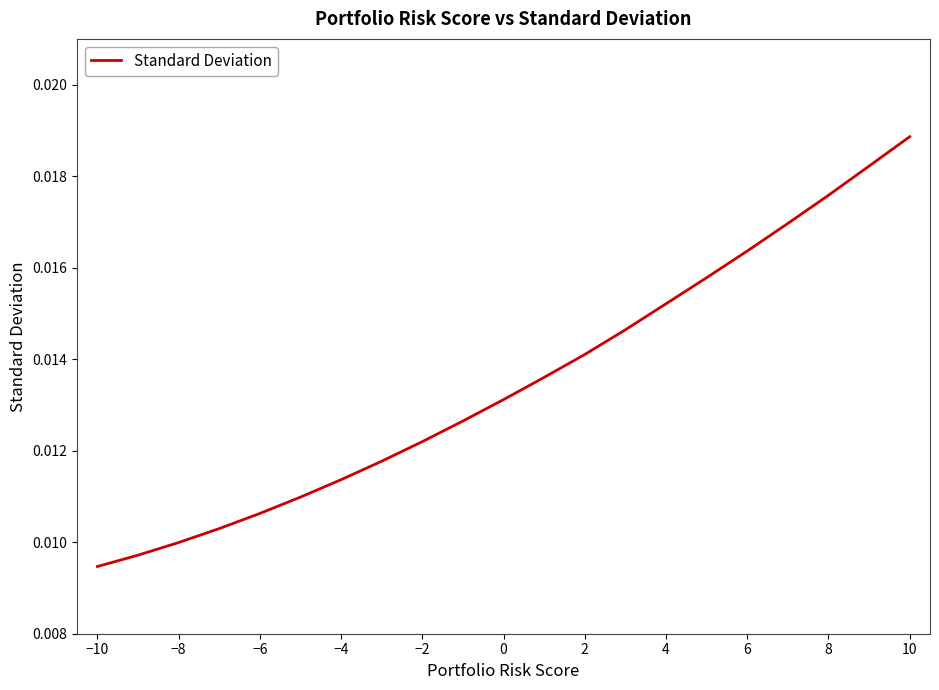

True or false: the data has more than 2 interior local peaks.

False